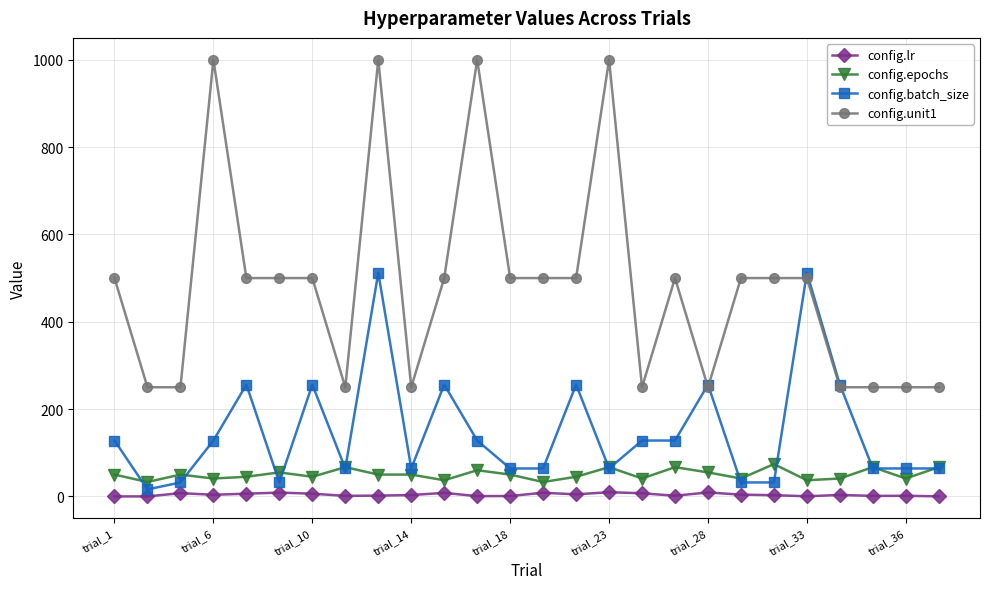

What is the average value of the config.batch_size series?

148.3